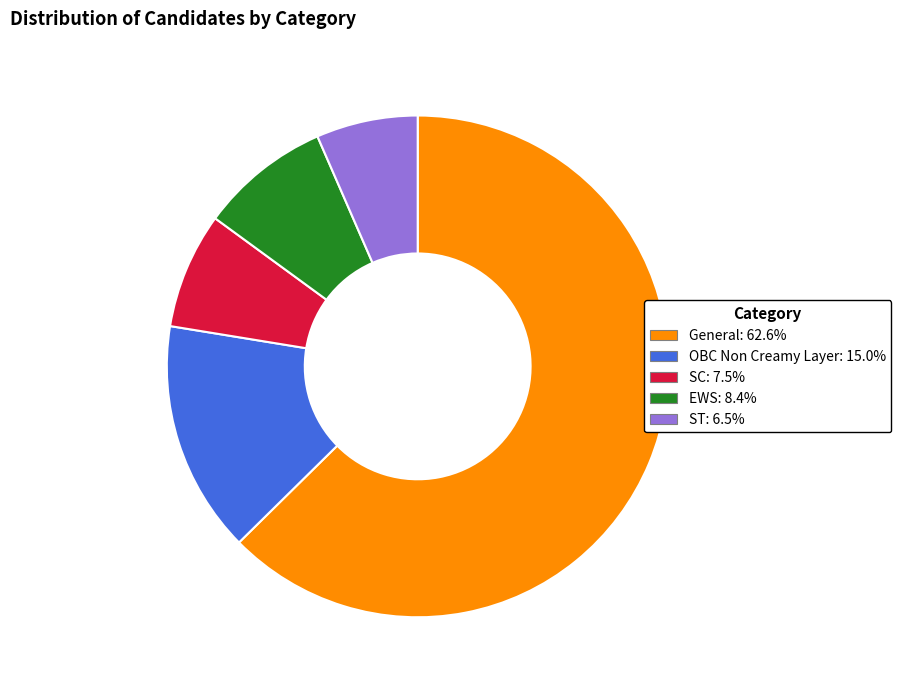

Which slice is the smallest?

ST